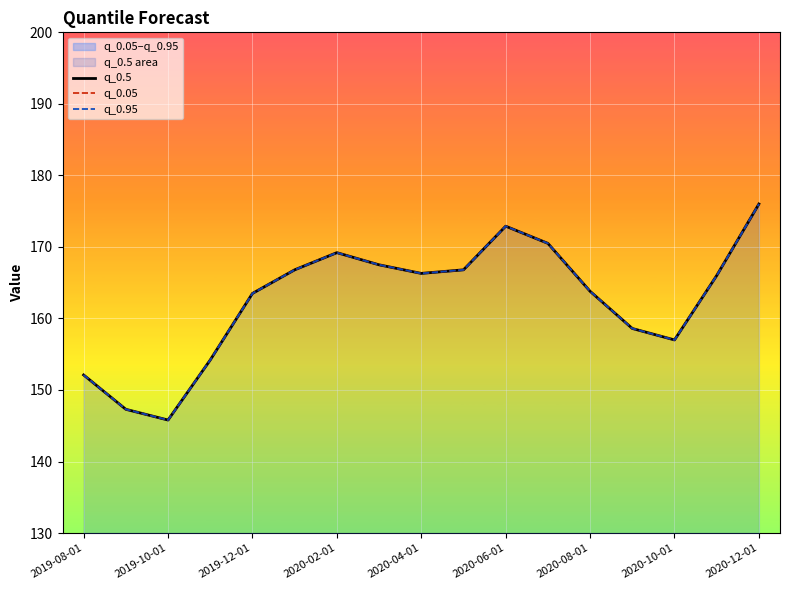

The value of q_0.5 at 2020-06-01 is 44.9. True or false?

False